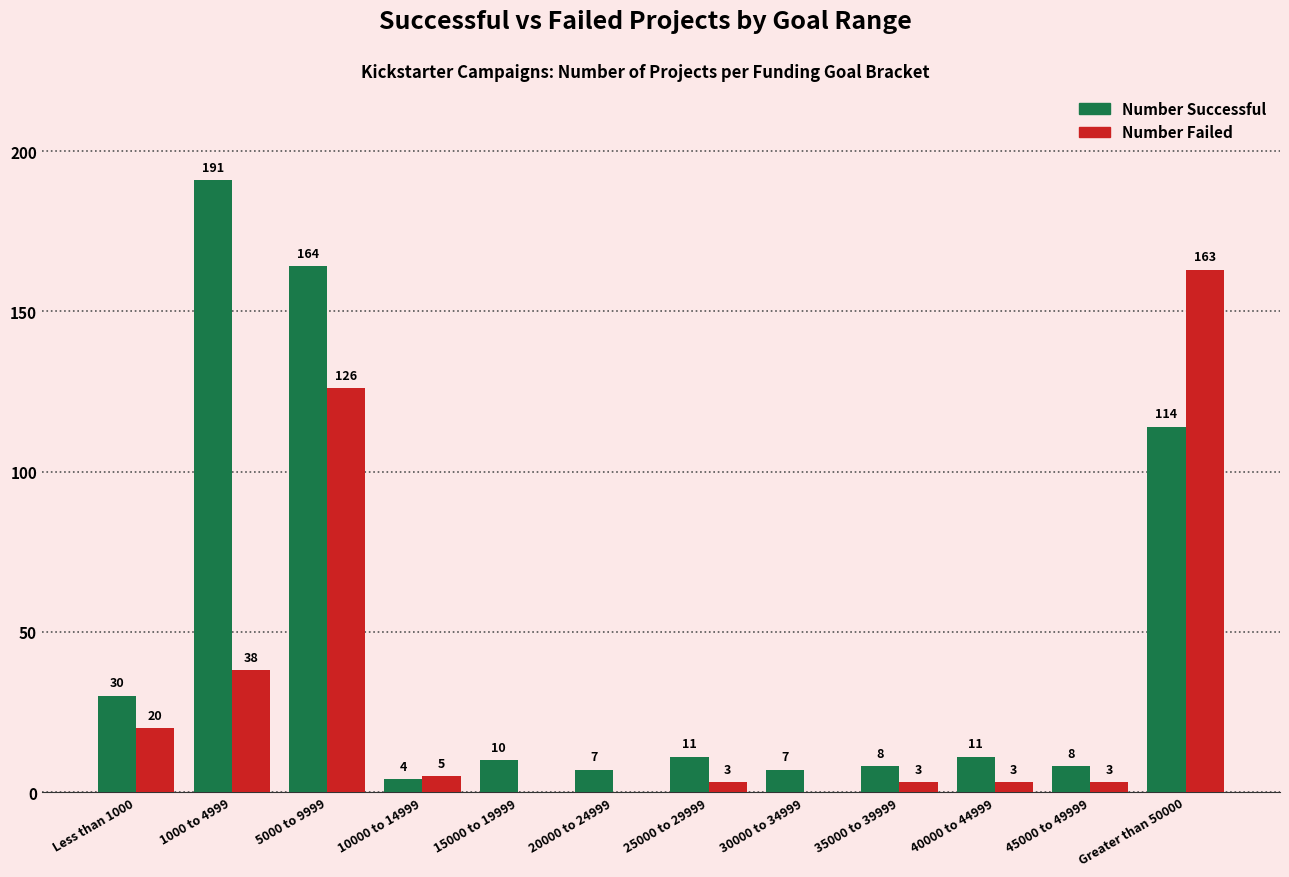

Is it true that Number Successful equals 164 at 5000 to 9999?

True